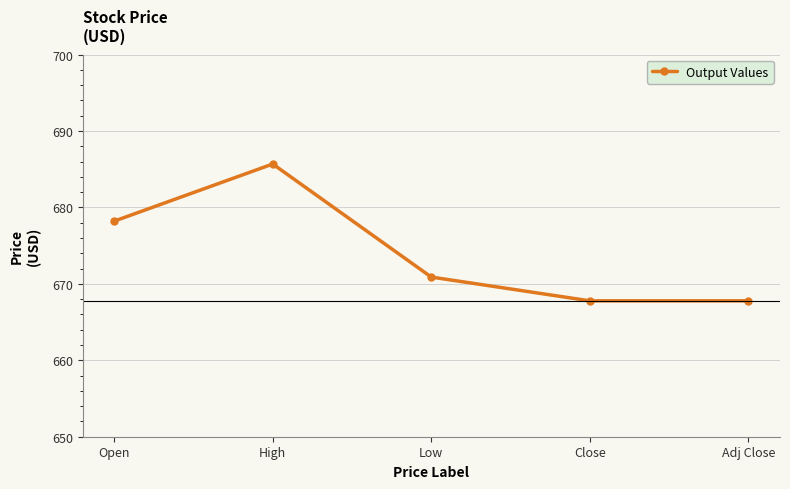

What is the sum of all values?

3370.3